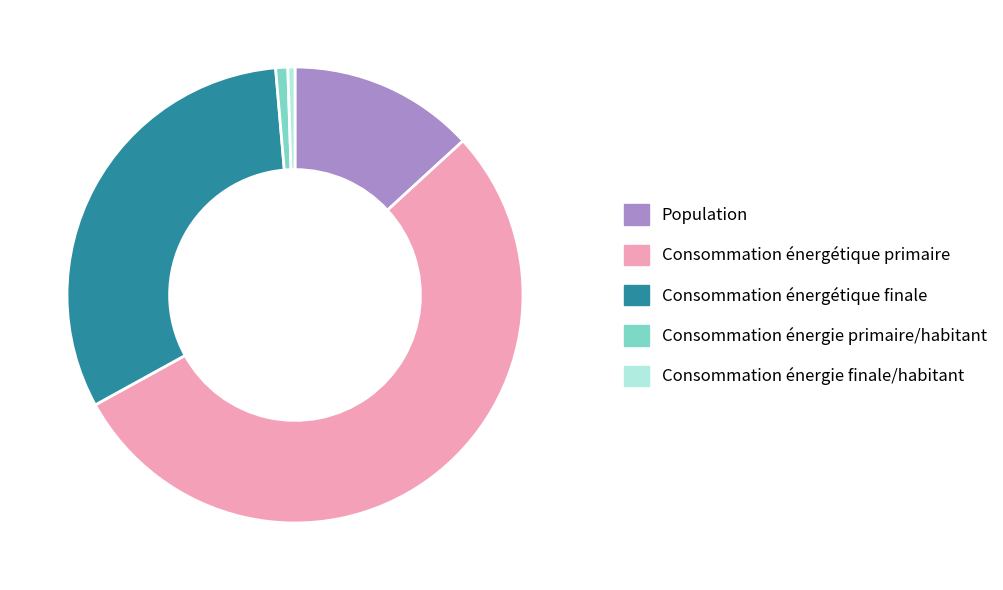

Do Consommation énergie primaire/habitant and Consommation énergétique primaire together represent more than half of the pie?

Yes